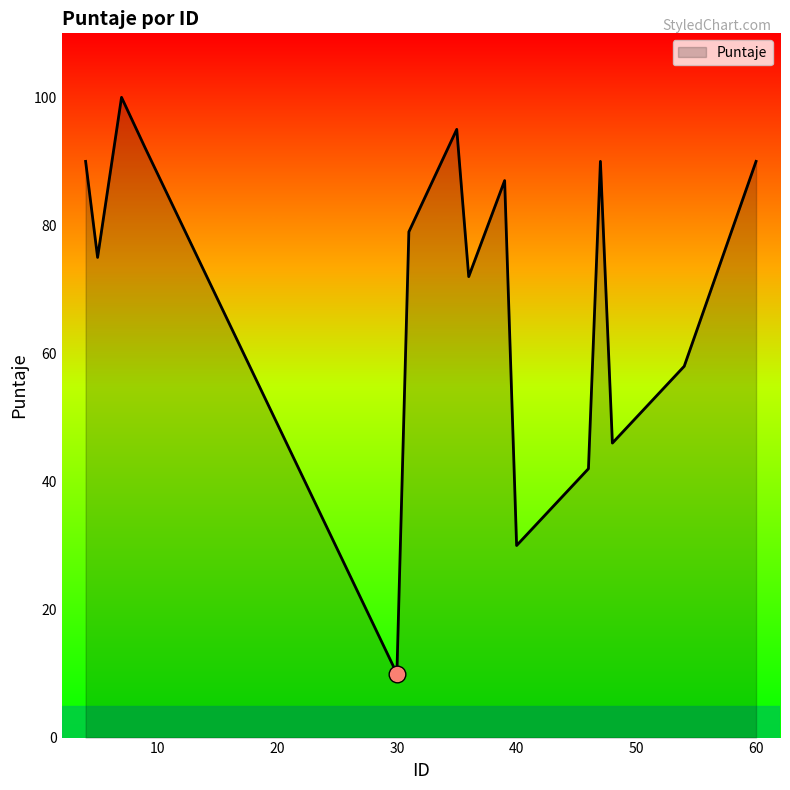

What is the smallest value displayed?

10